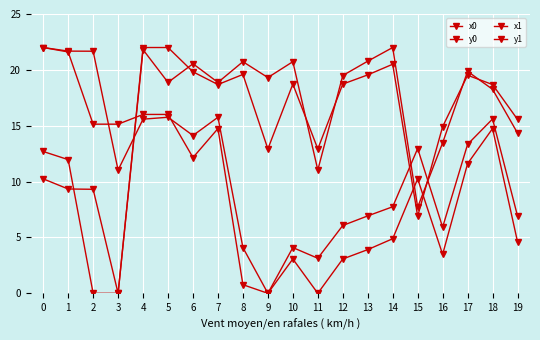

How many categories are shown in the chart?

20